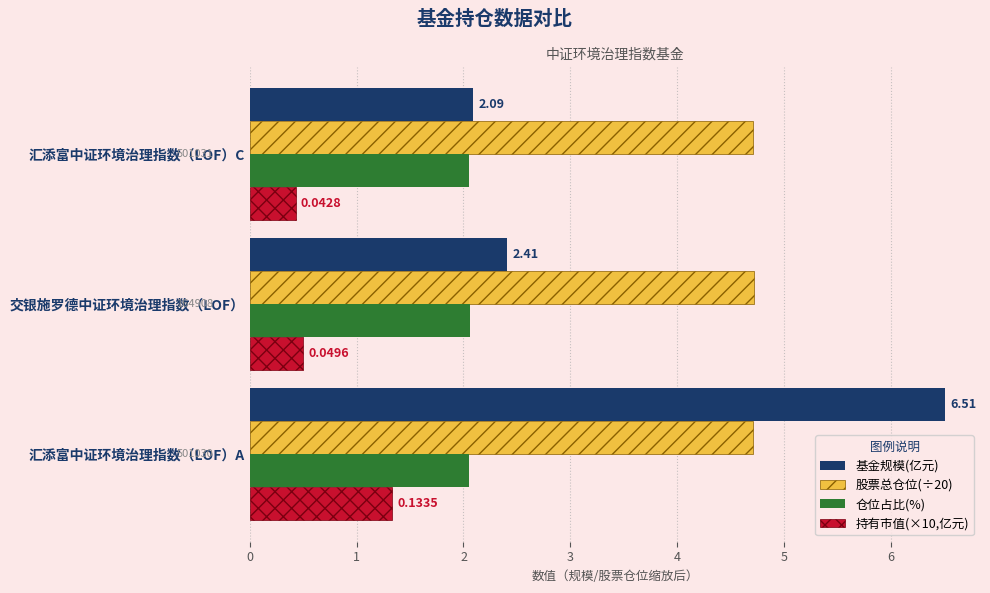

What are all the series names shown in the legend?

基金规模(亿元), 股票总仓位(÷20), 仓位占比(%), 持有市值(×10,亿元)